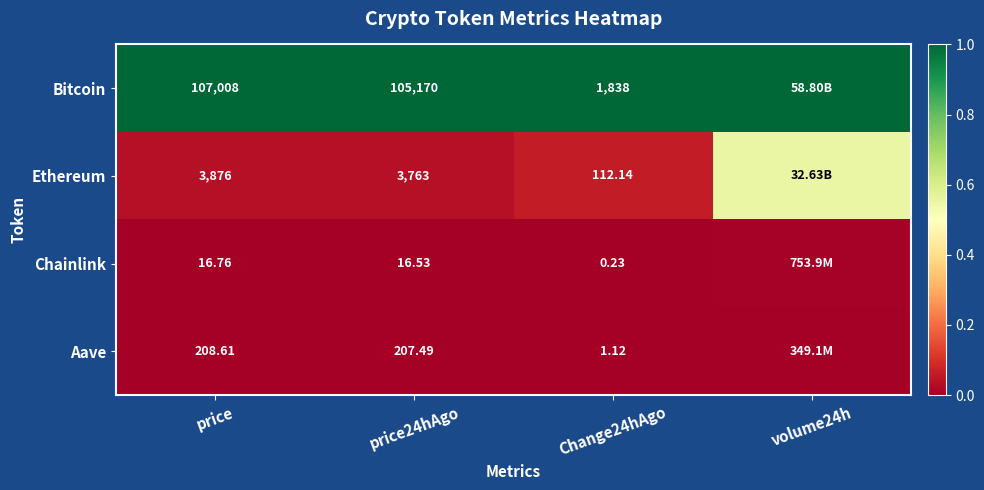

Rank the series at price from highest to lowest value.

Bitcoin, Ethereum, Aave, Chainlink